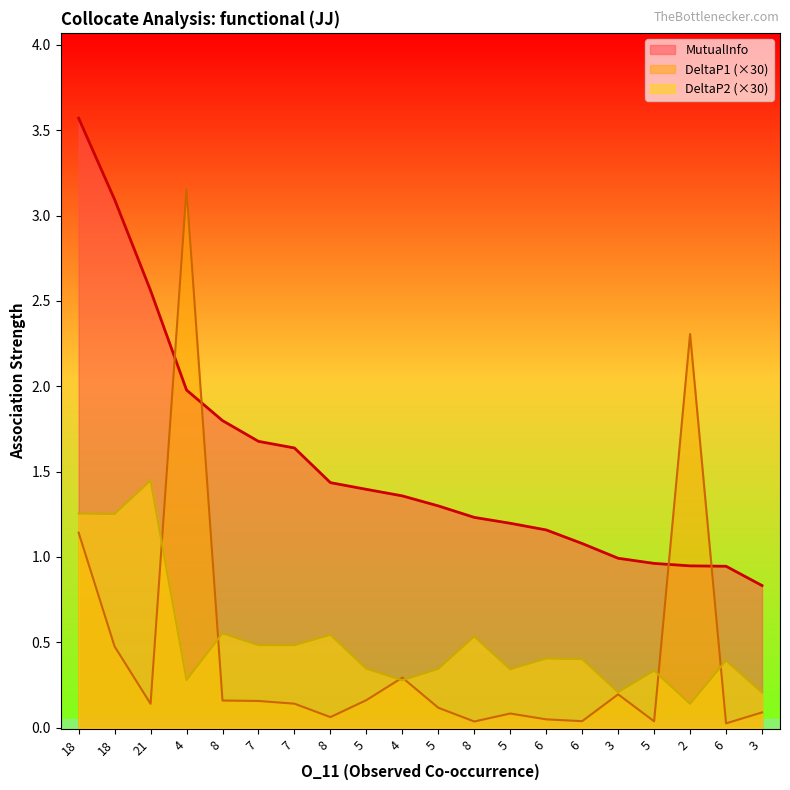

At which label does DeltaP2 reach its peak?

21